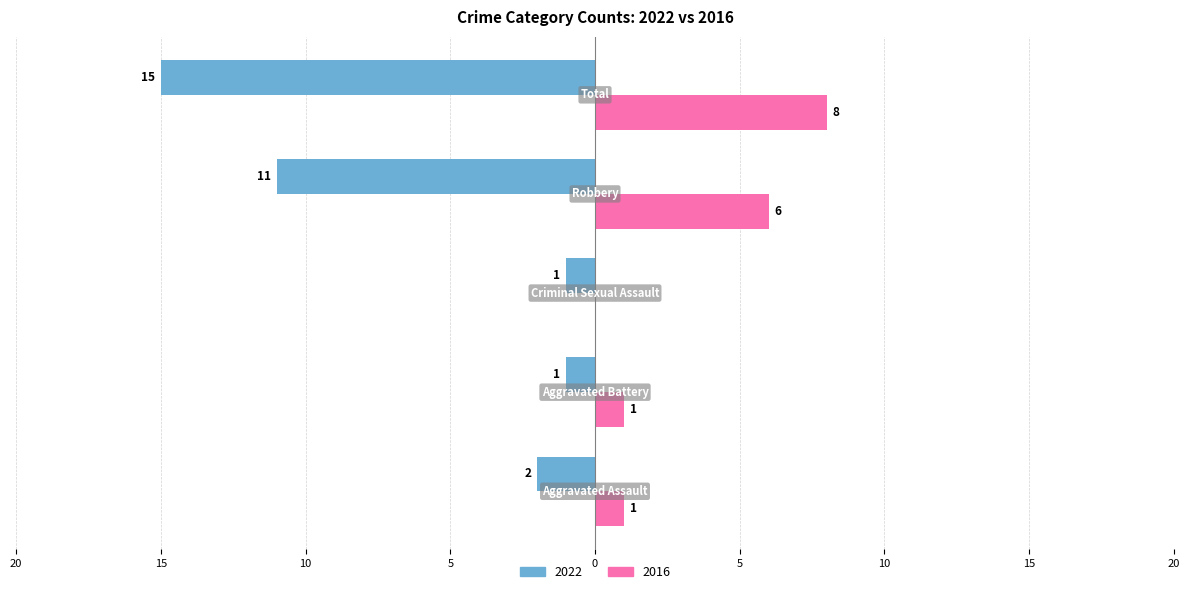

What is the difference between the maximum and second lowest values in the 2016 series?

7